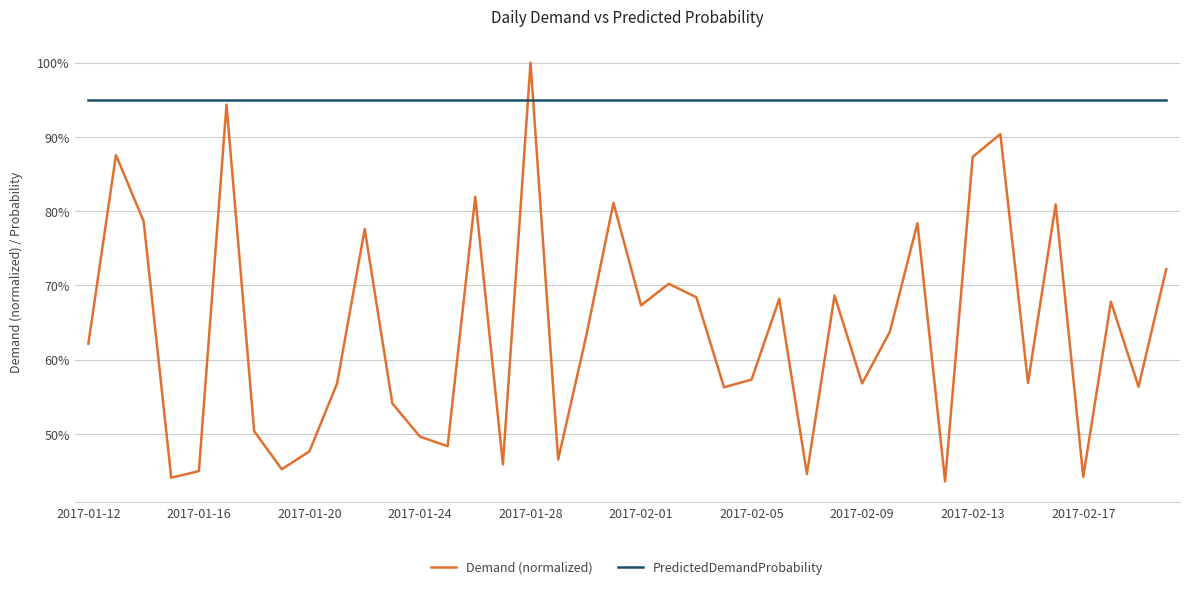

Is this an area chart (filled region under the line)?

No